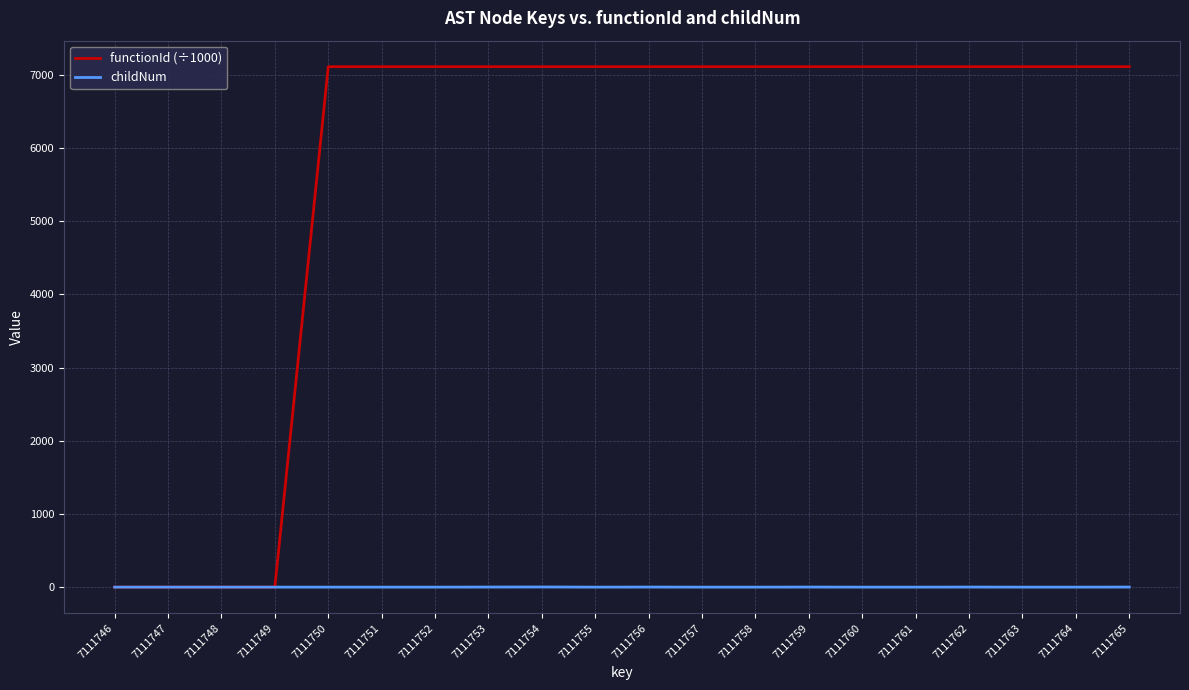

Is the value of childNum at 7111765 greater than the value of functionId (÷1000) at 7111759?

No